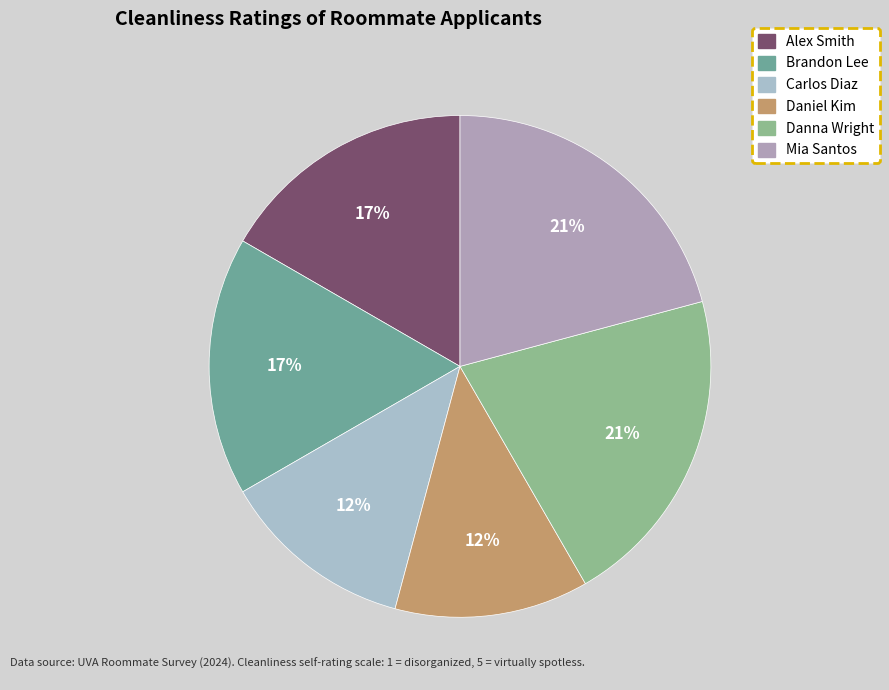

Is the sum of Alex Smith and Daniel Kim greater than half?

No